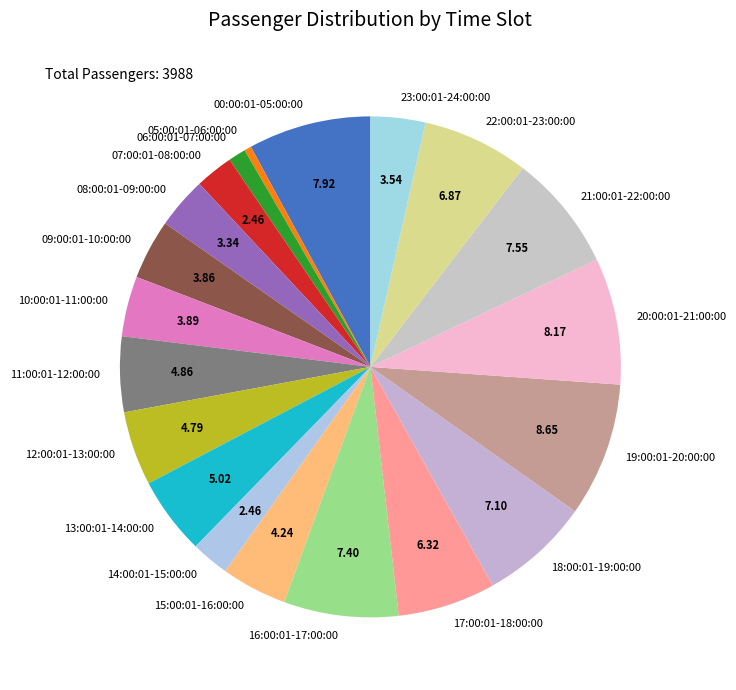

Is there any slice that represents more than half of the pie?

No